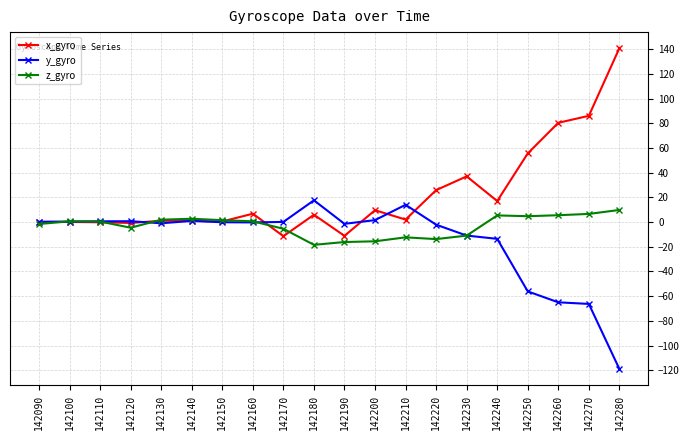

True or false: y_gyro has a value of -60.5 at 142280.

False